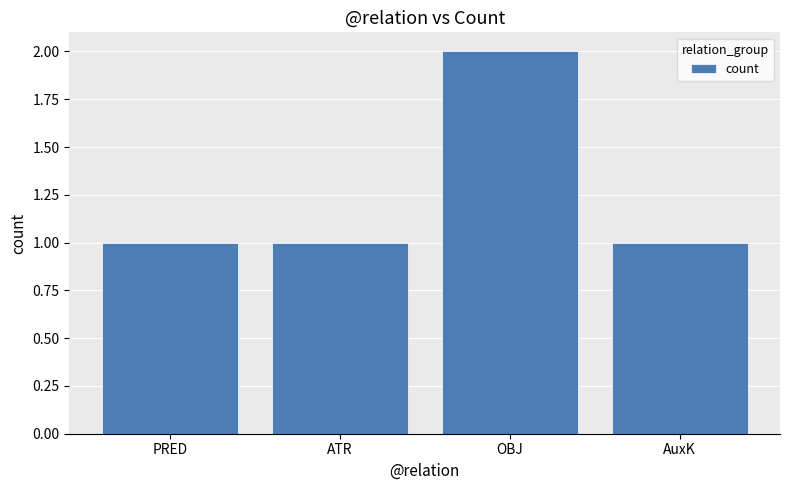

What is the difference between the maximum and minimum values?

1